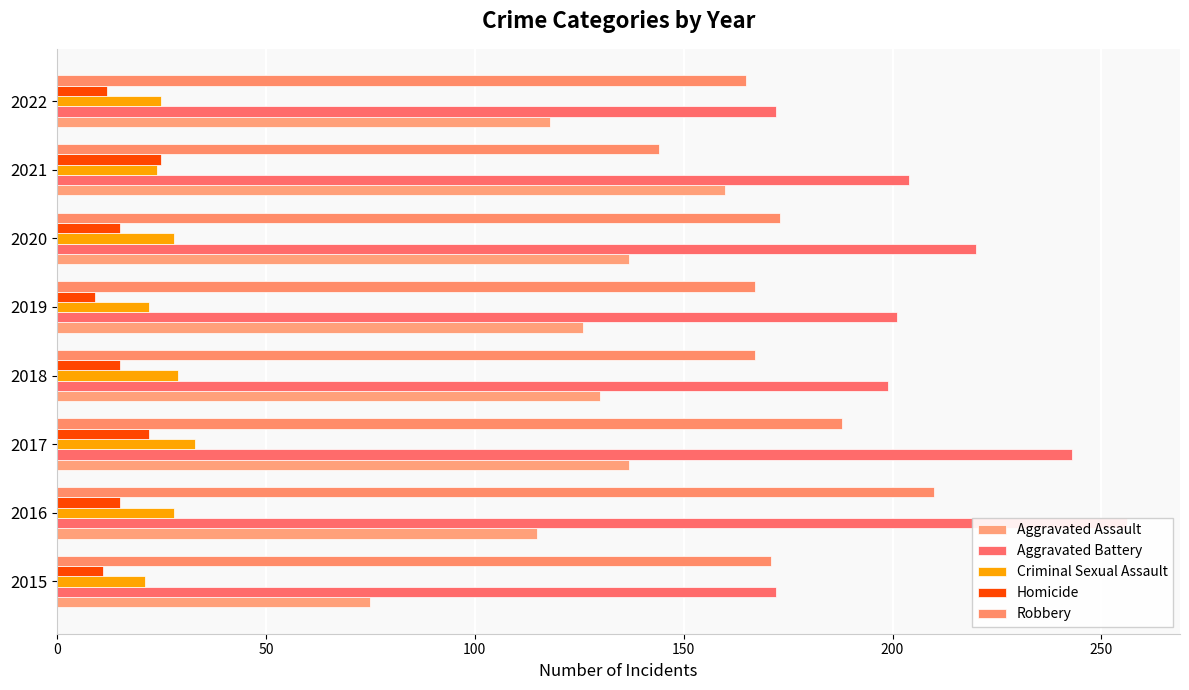

Which series has the largest total across all categories?

Aggravated Battery